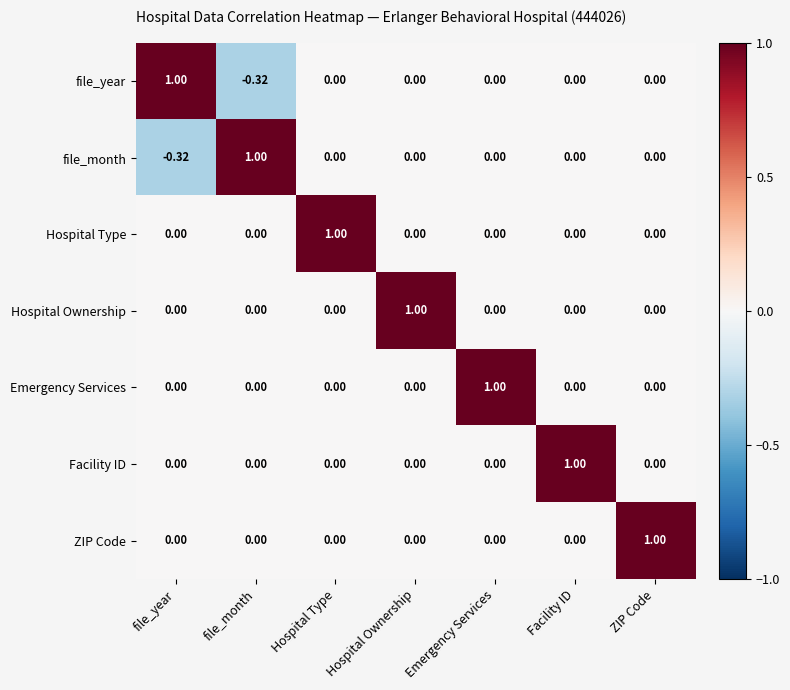

Is the value of ZIP Code at Hospital Type greater than the value of Hospital Ownership at Hospital Ownership?

No